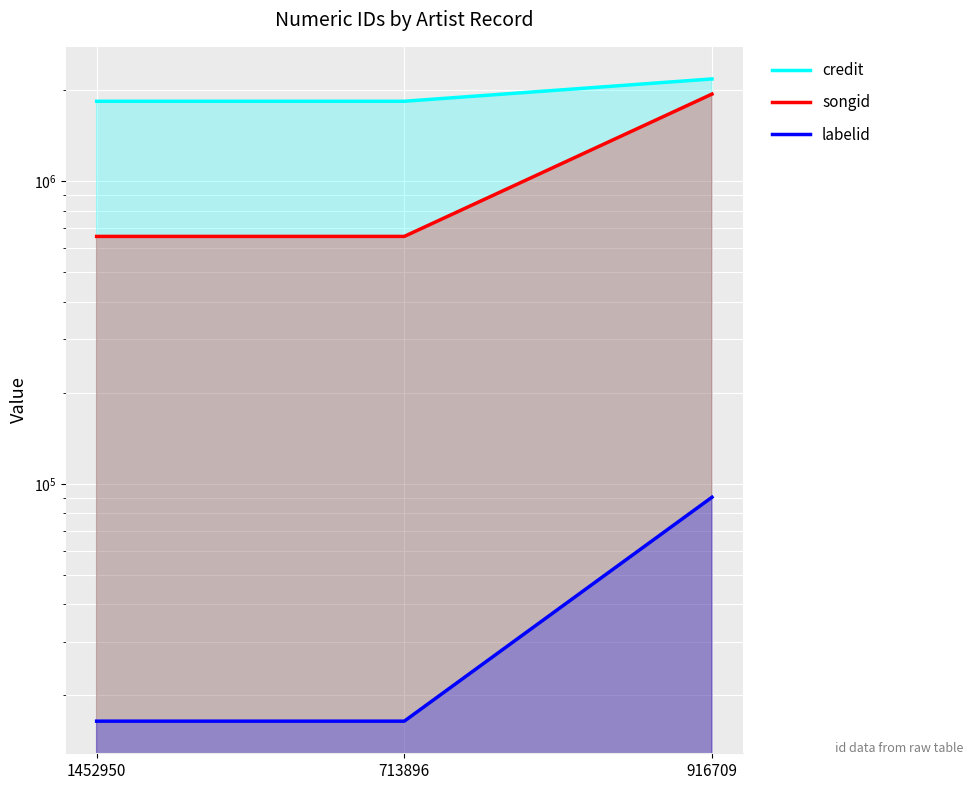

Reading right to left, transcribe all the data shown in this chart.

credit: 2178403	1838126	1838126
songid: 1941480	657242	657242
labelid: 90300	16429	16429